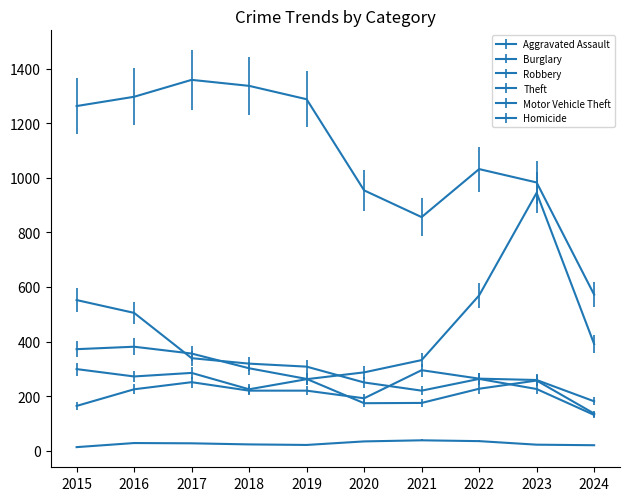

In Aggravated Assault, how many points are lower than both neighbors (excluding endpoints)?

1